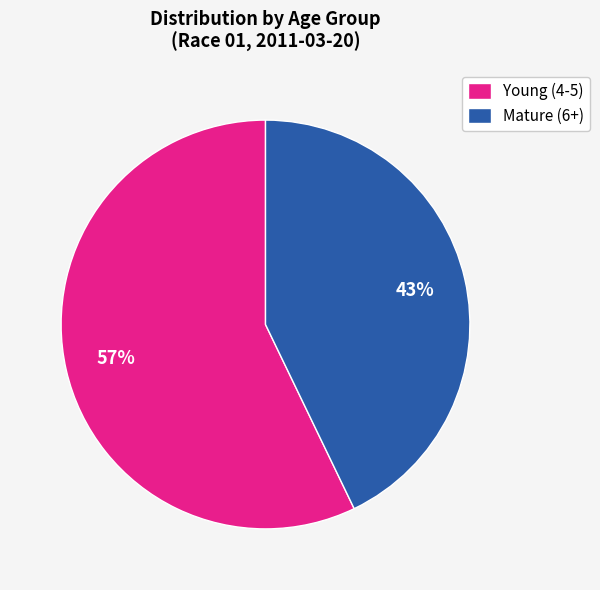

Combined, do Young (4-5) and Mature (6+) account for over 50%?

Yes